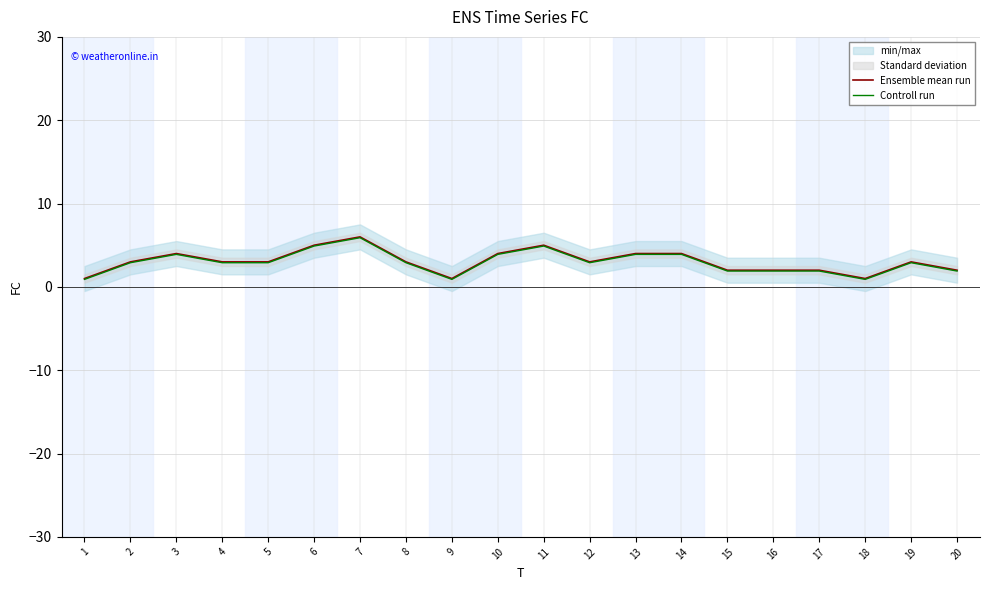

True or false: Ensemble mean run has more than 2 interior local peaks.

True